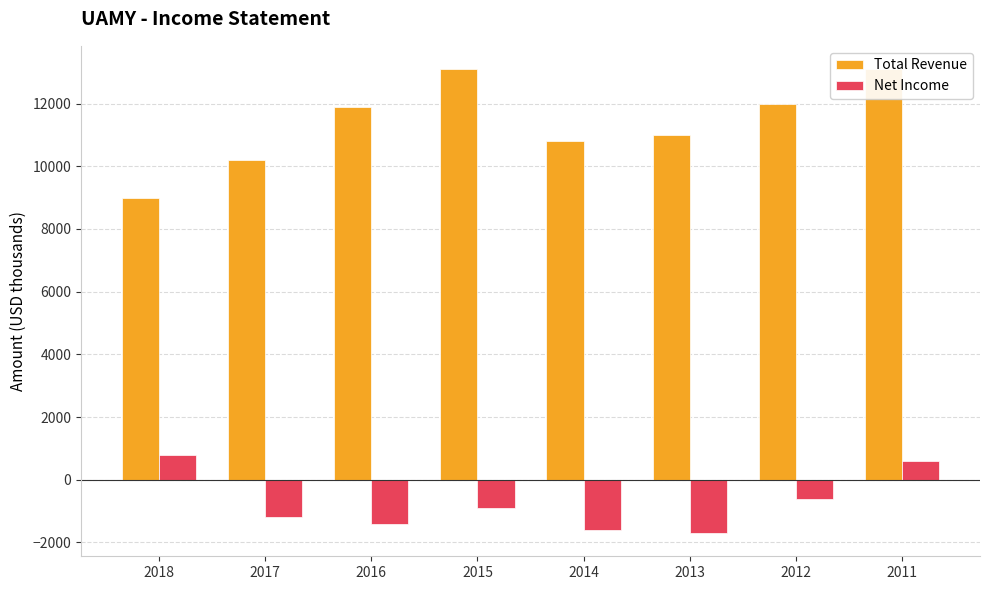

What is the total value across all series at 2018?

9800